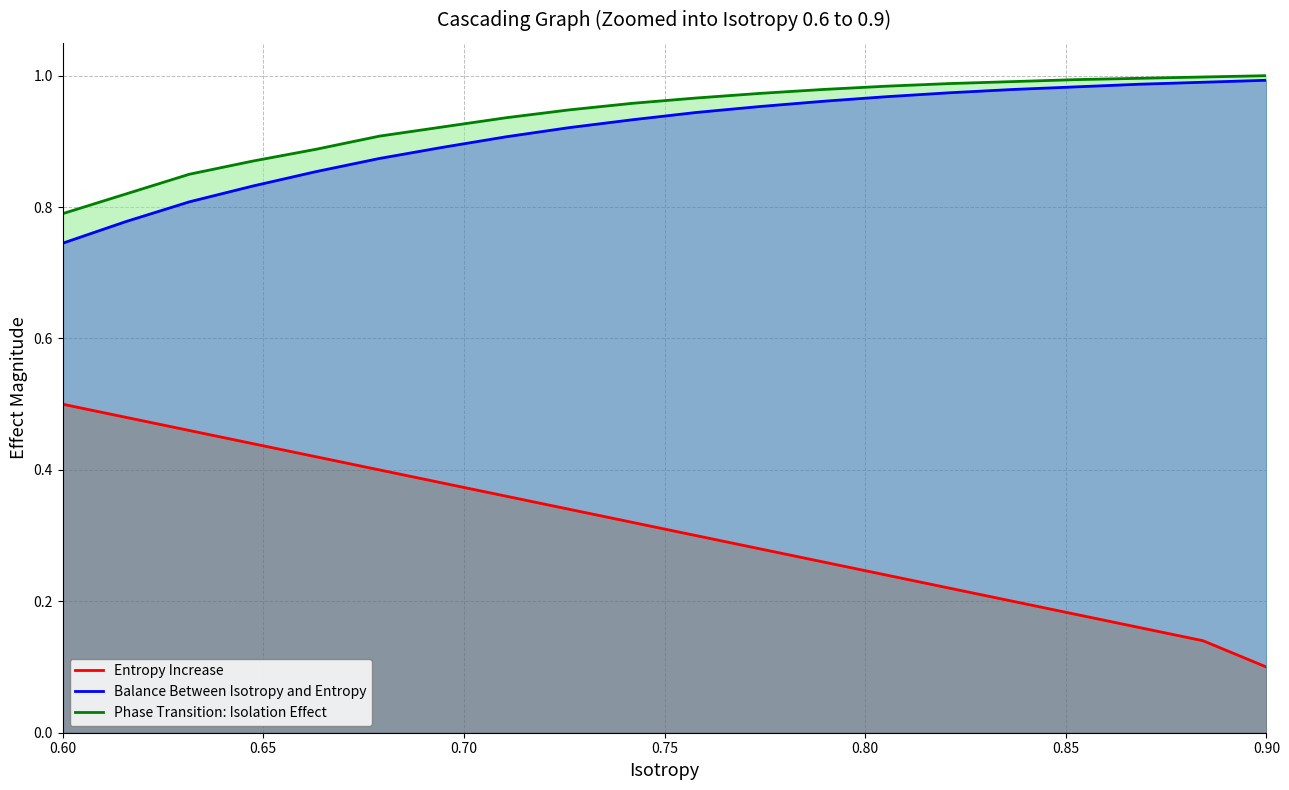

What is the label of the 17th point from the right?

0.75